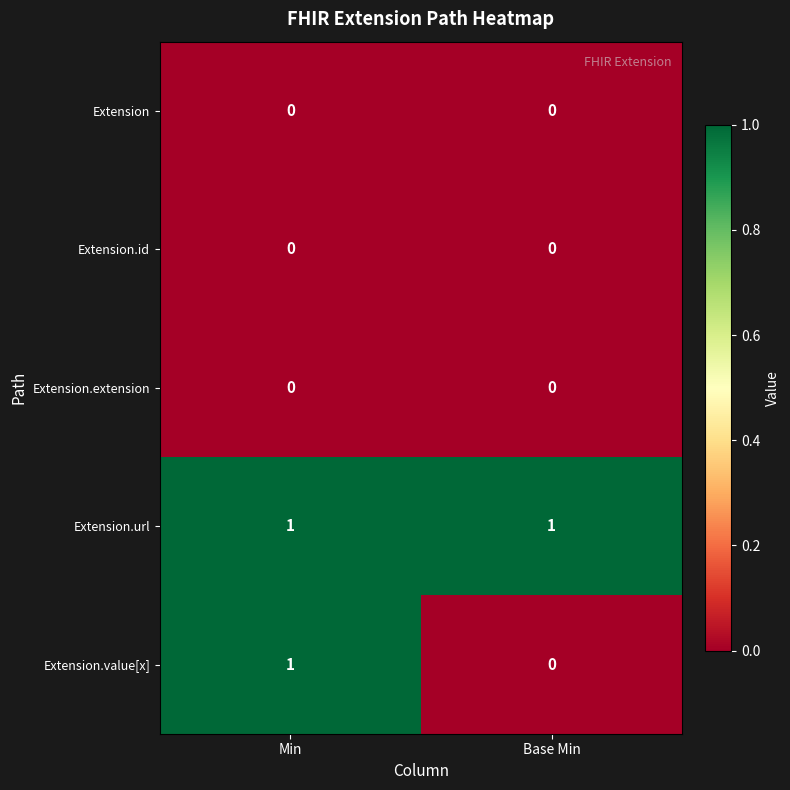

Between Min and Base Min, which series saw the biggest shift?

Extension.value[x]